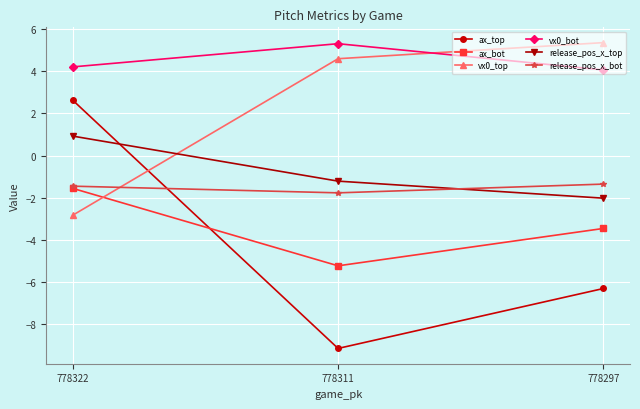

List the labels in order of vx0_top value, largest first.

778297, 778311, 778322